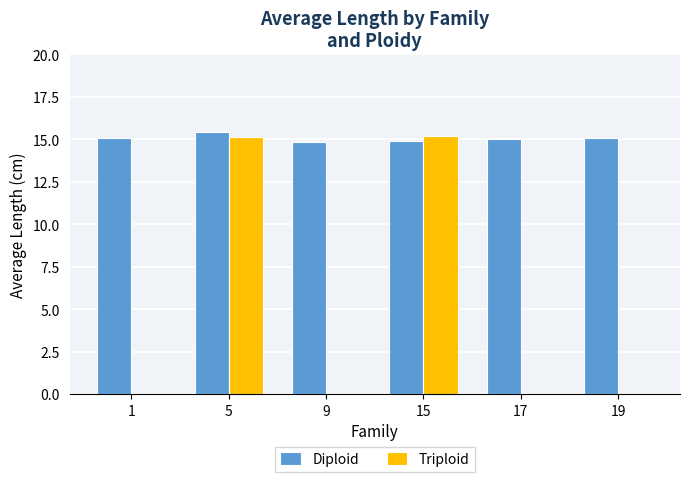

What value does the Triploid series have at 5?

15.2